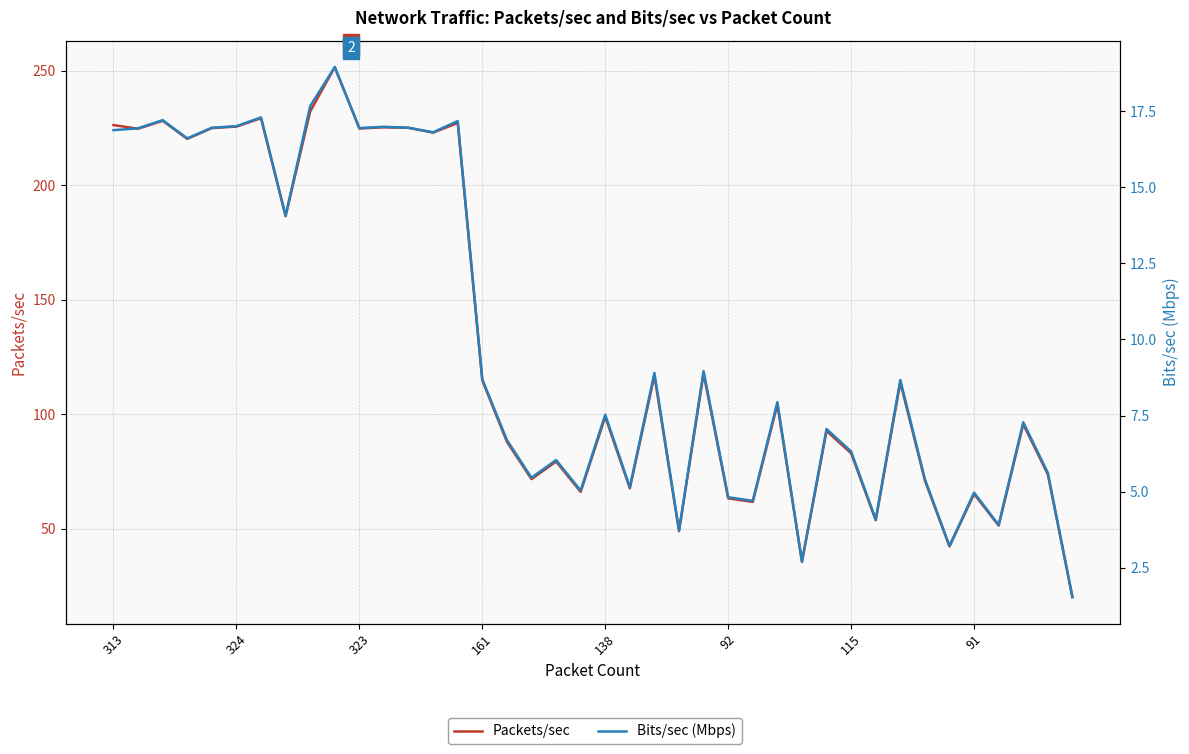

The value of Packets/sec at 323 is 150.6. True or false?

False